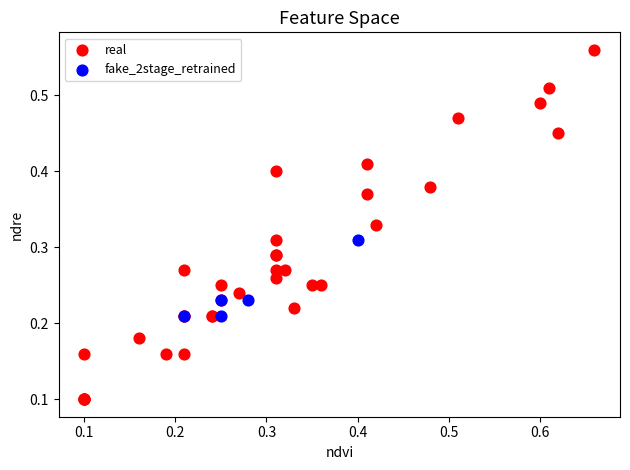

Which series has the largest Y range (max minus min)?

real